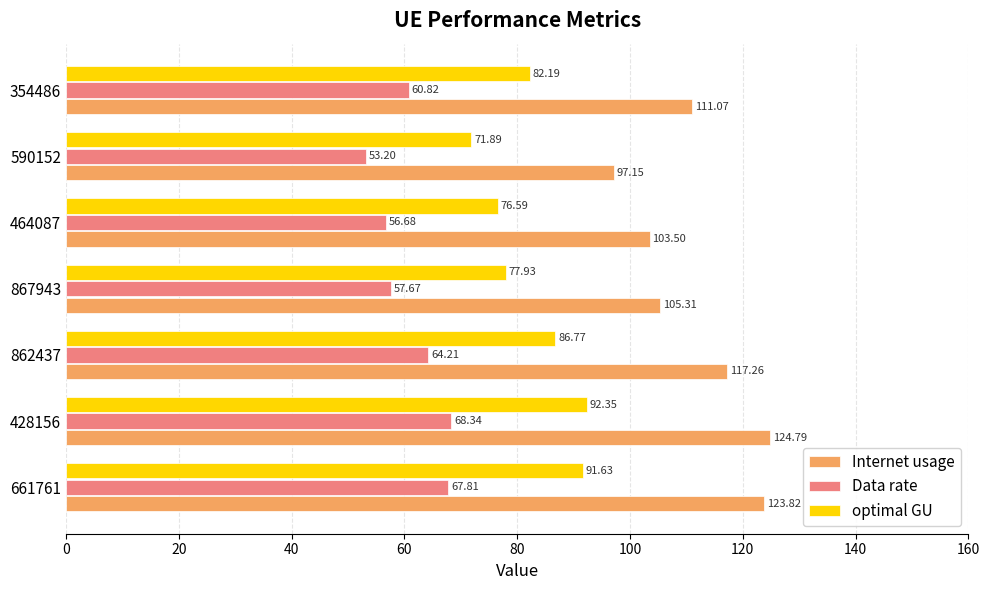

What is the average value of the Data rate series?

61.2